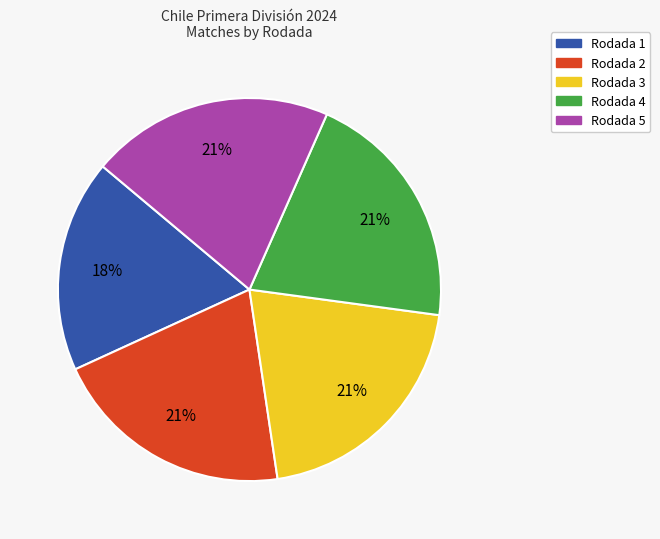

Between Rodada 1 and Rodada 3, which is larger?

Rodada 3